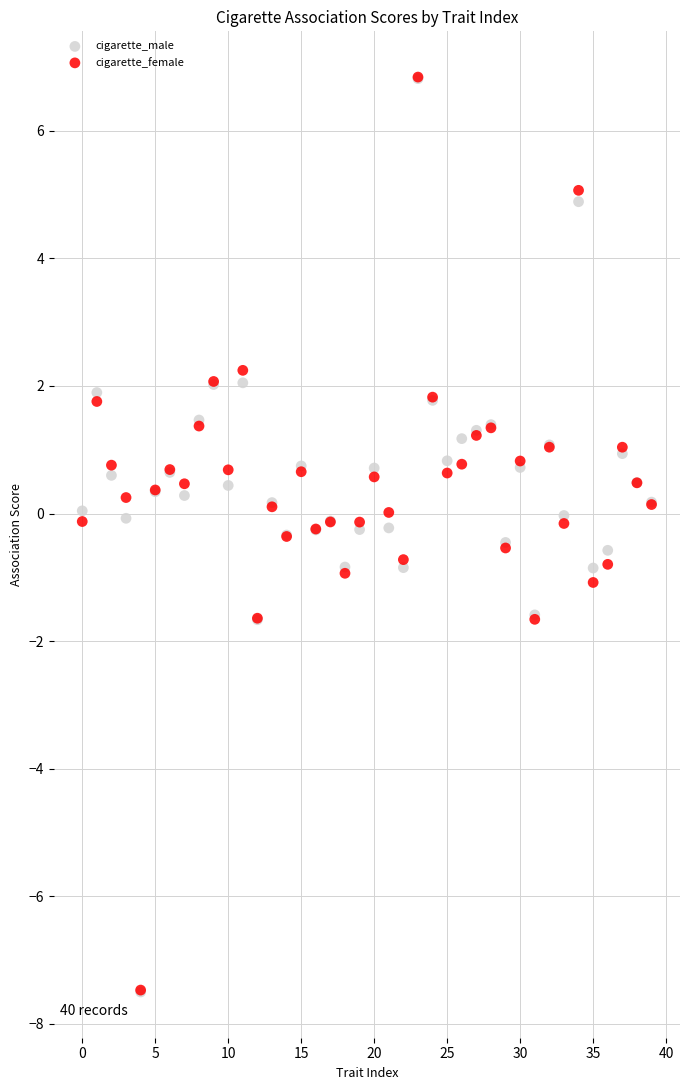

What are all the series names shown in the legend?

cigarette_male, cigarette_female